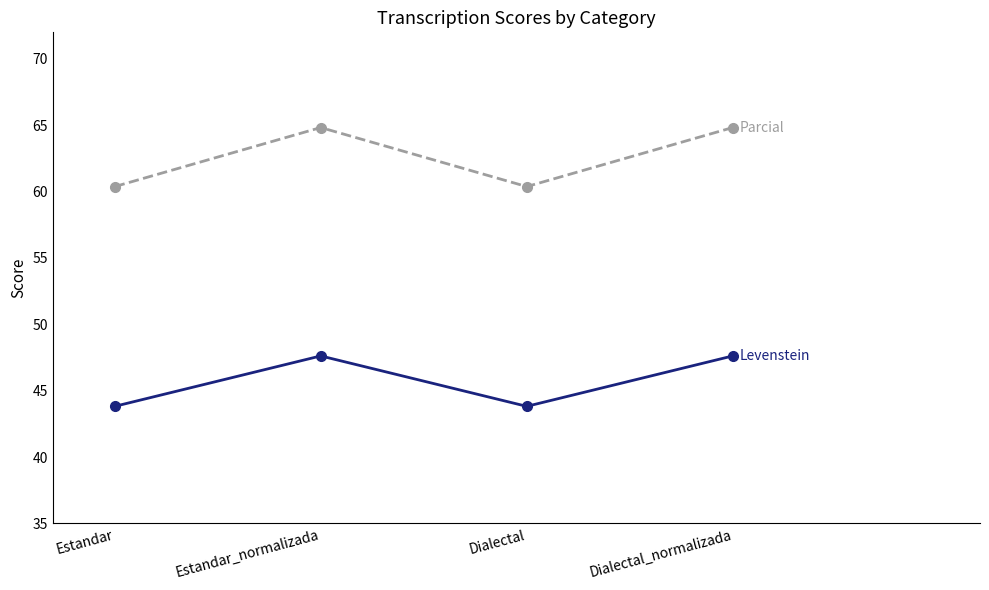

What is the total value across all series at Dialectal_normalizada?

112.4